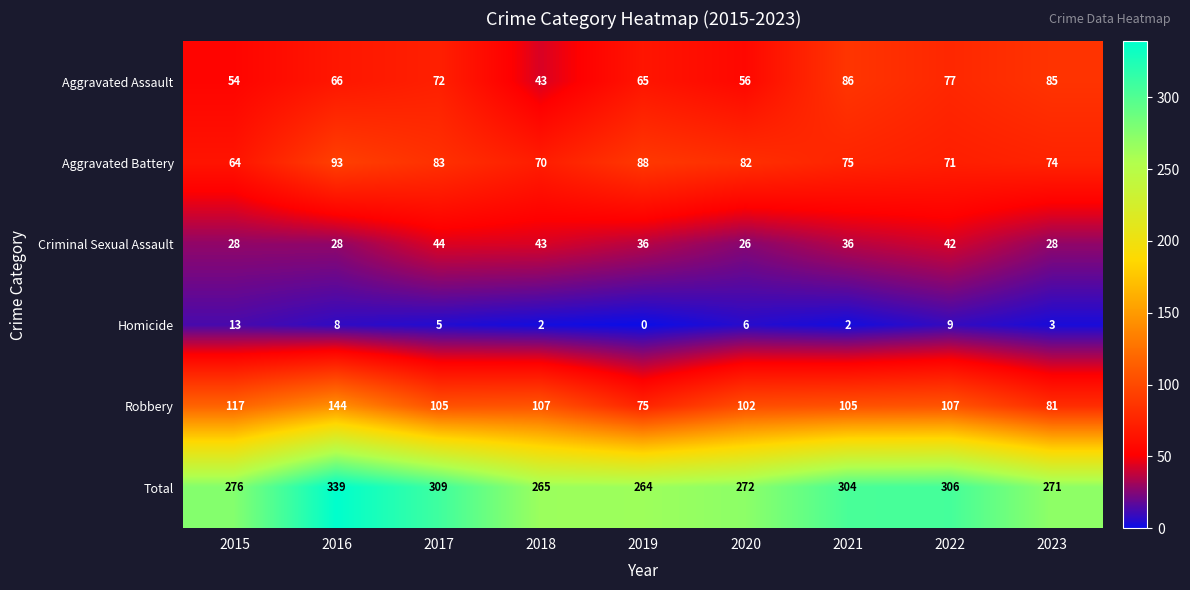

What is the difference between the Homicide values at 2017 and 2022?

4